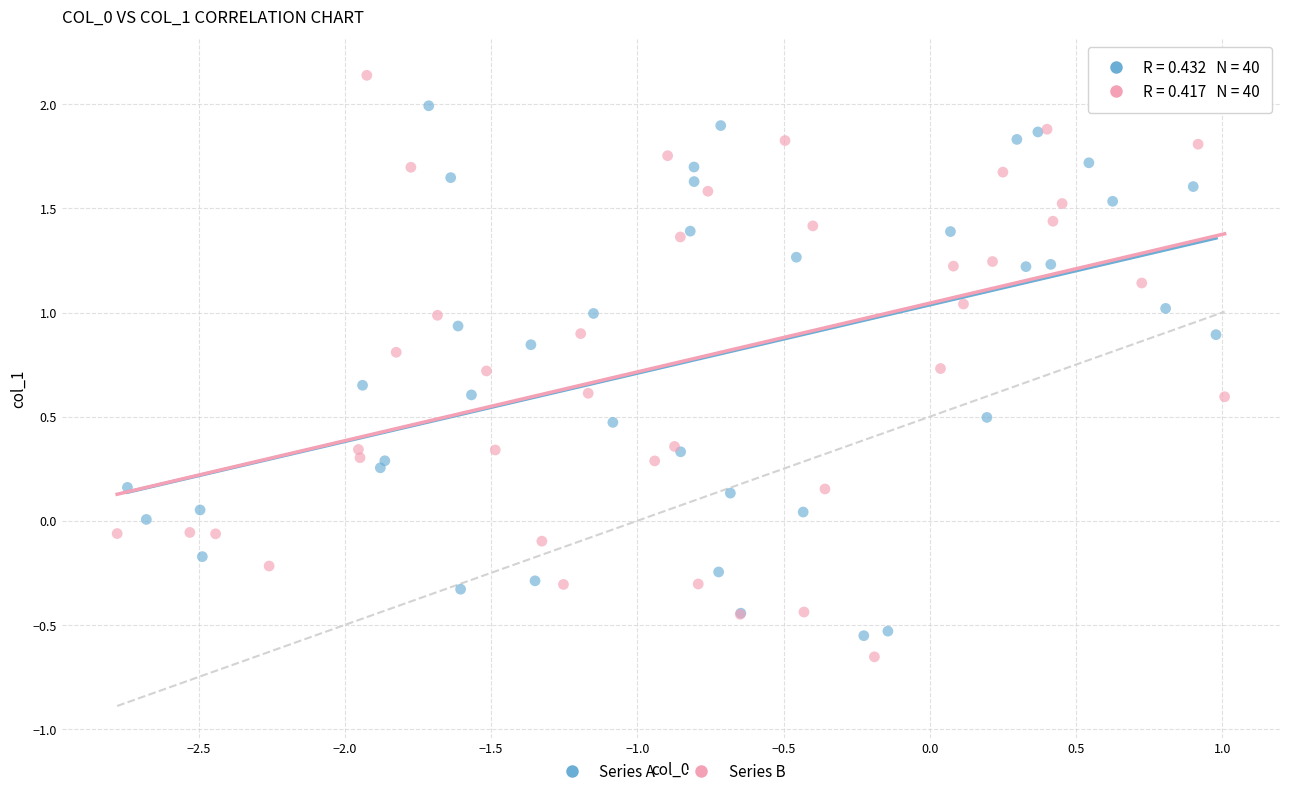

Which series contains the highest Y value?

Series B